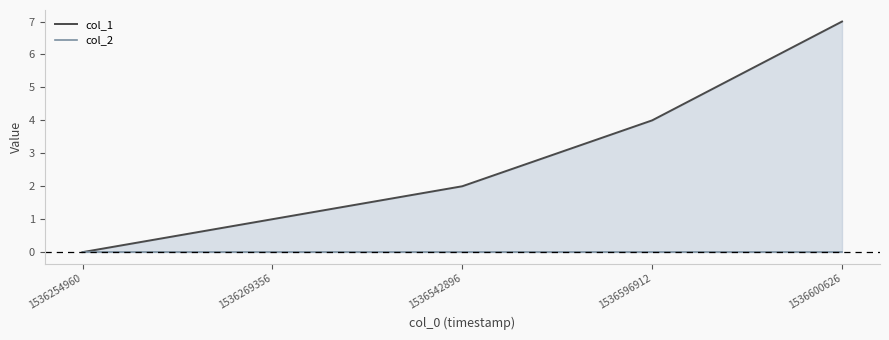

True or false: col_1 has a value of 1 at 1536596912.

False